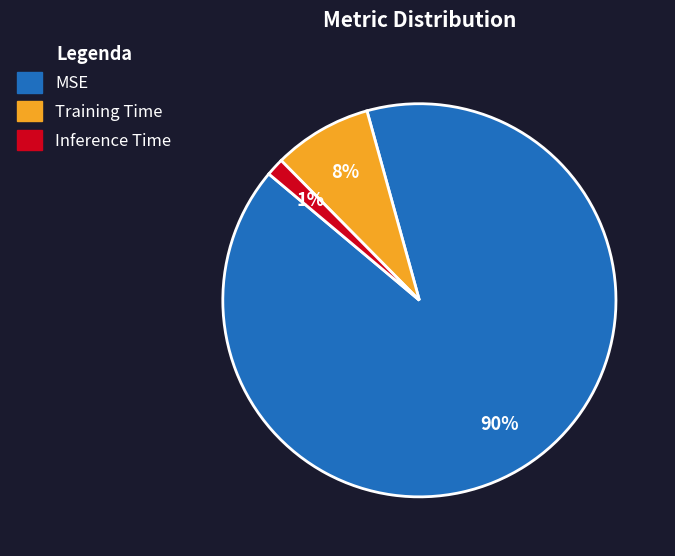

To the nearest percent, what is the average slice percentage?

33%